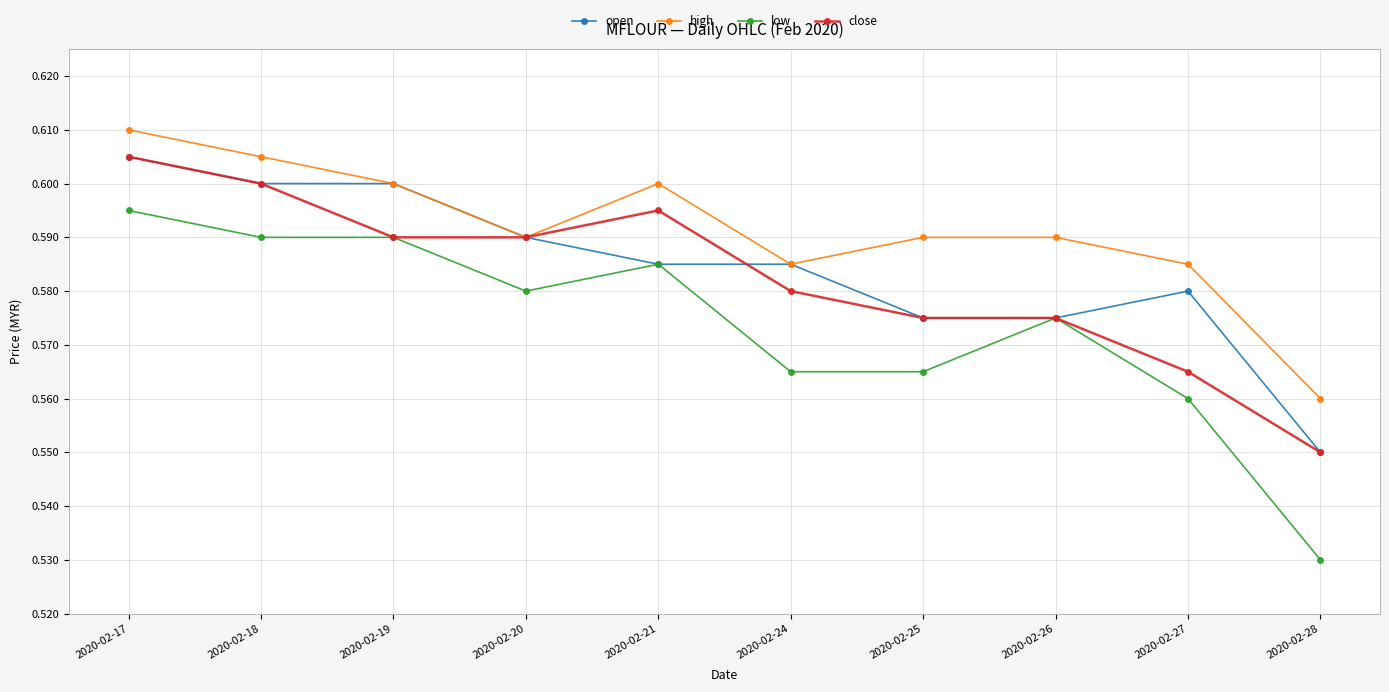

Does the chart display data point markers on the line(s)?

Yes